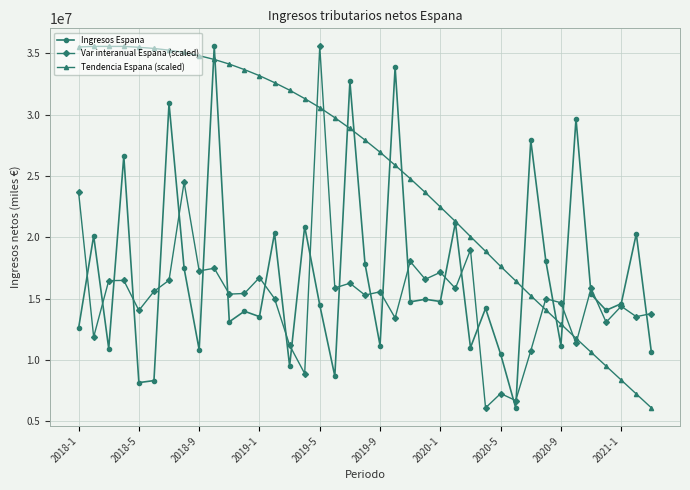

List the series in order of their overall mean, highest first.

Tendencia Espana (scaled), Ingresos Espana, Var interanual Espana (scaled)